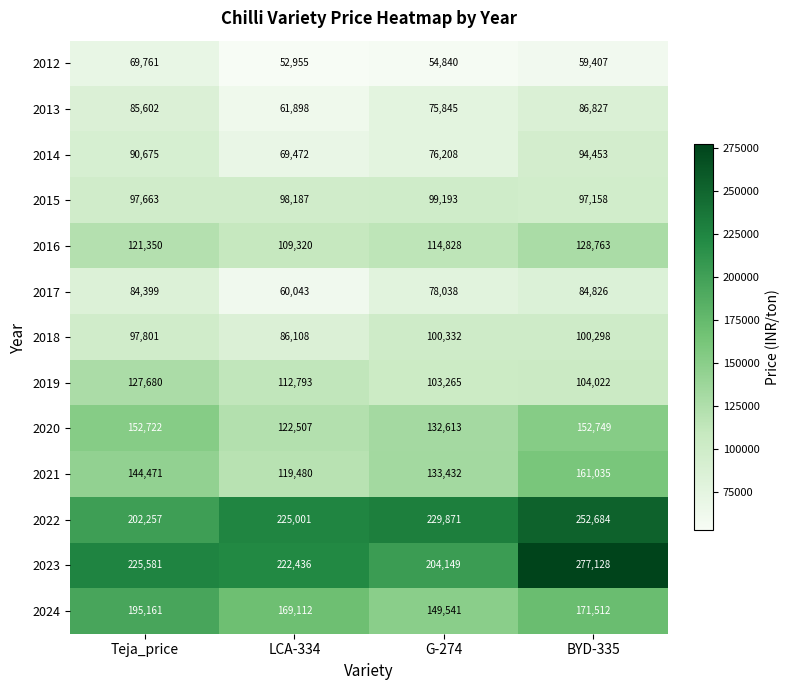

At G-274, list the series in order from smallest to largest.

2012, 2013, 2014, 2017, 2015, 2018, 2019, 2016, 2020, 2021, 2024, 2023, 2022